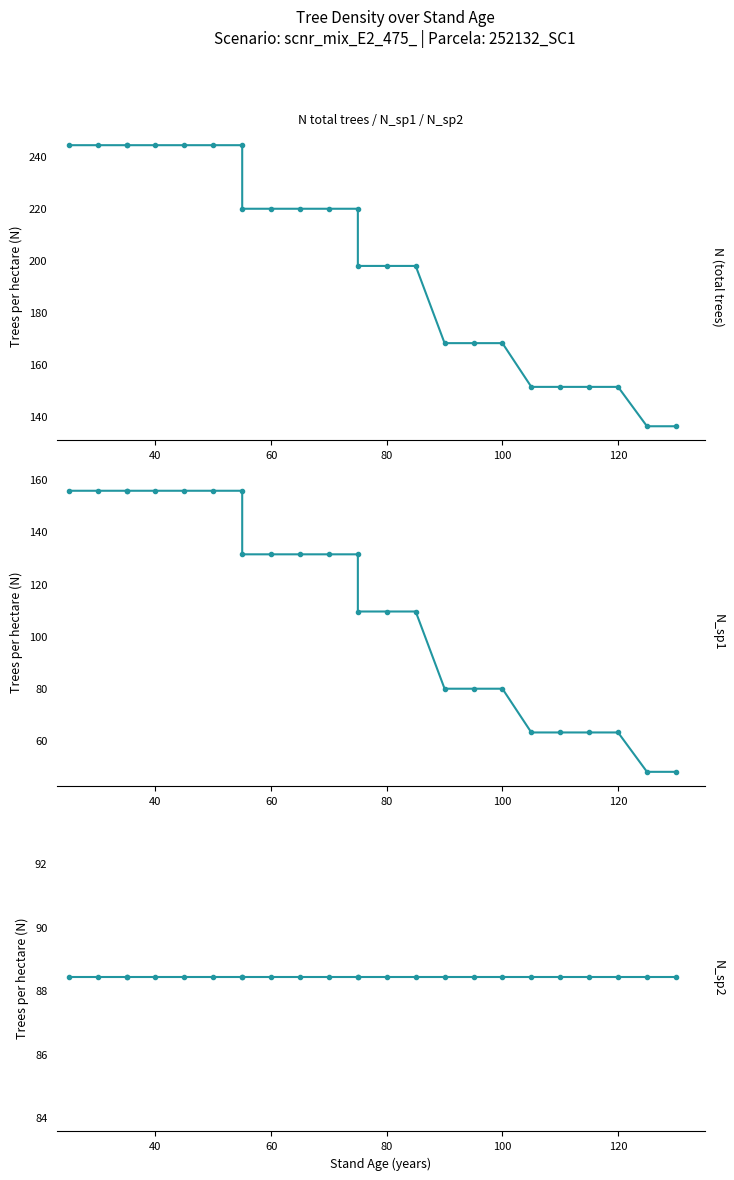

True or false: N (total trees) has a value of 319.8 at 8.

False